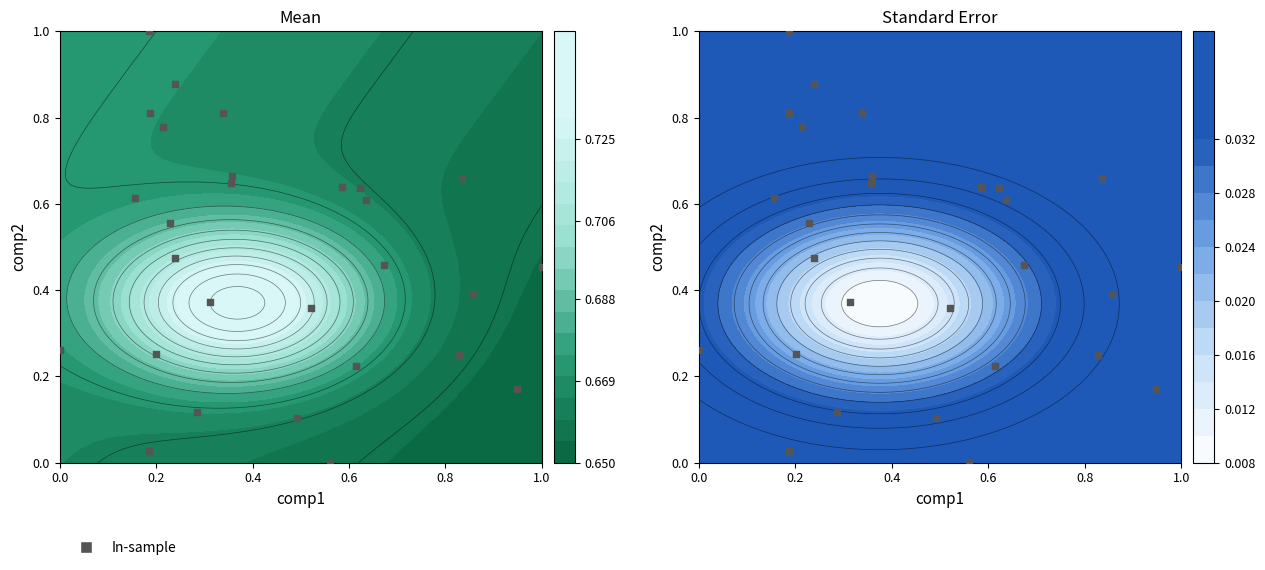

How many distinct data groups are displayed?

1